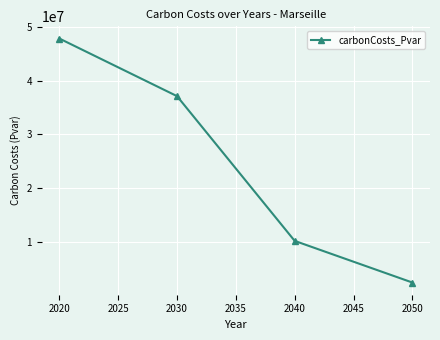

What is the greatest value displayed?

47784580.9